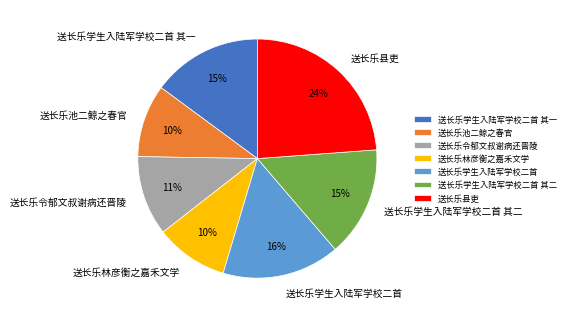

How many segments does this pie chart have?

7